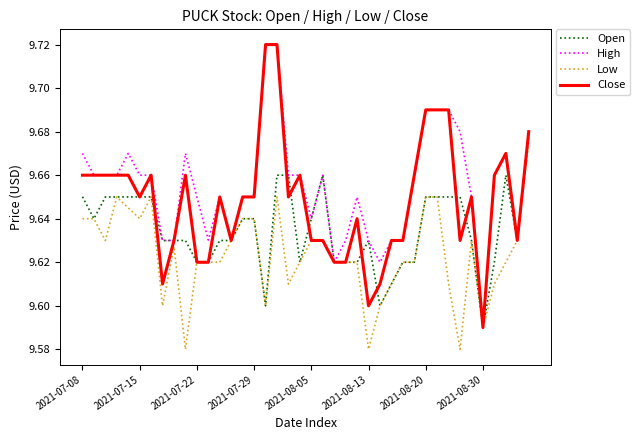

Rank the series by their average value, from lowest to highest.

Low, Open, Close, High